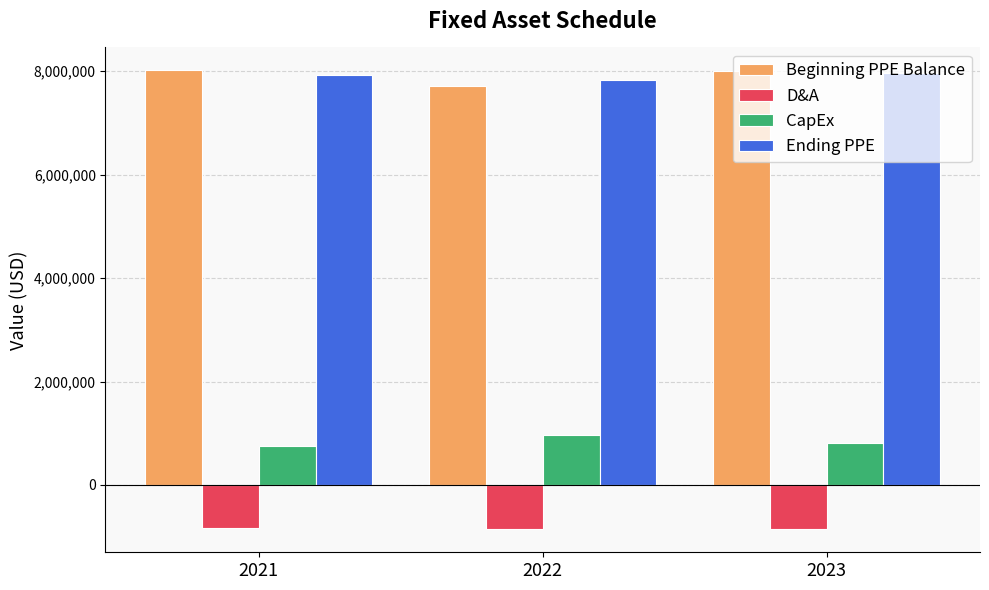

What is the spread (max minus min) of values at 2021?

8857000